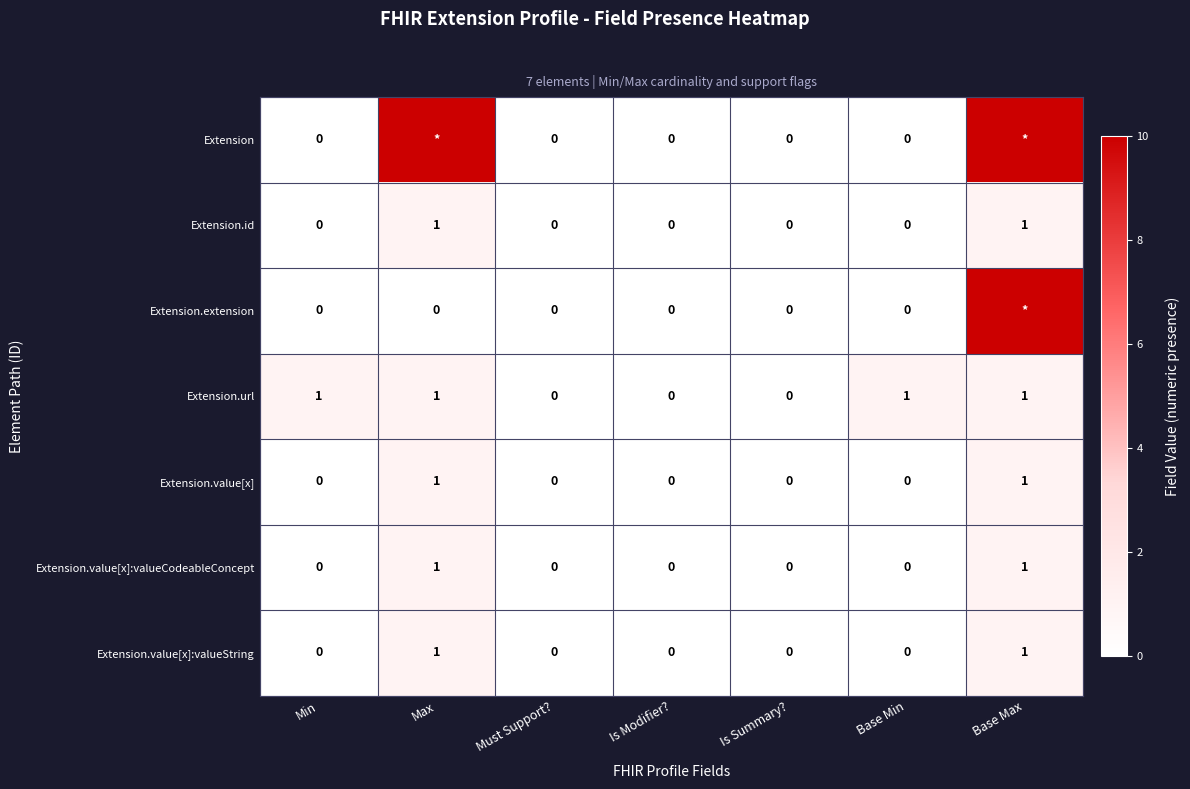

True or false: Extension.id has a value of 0 at Must Support?.

True